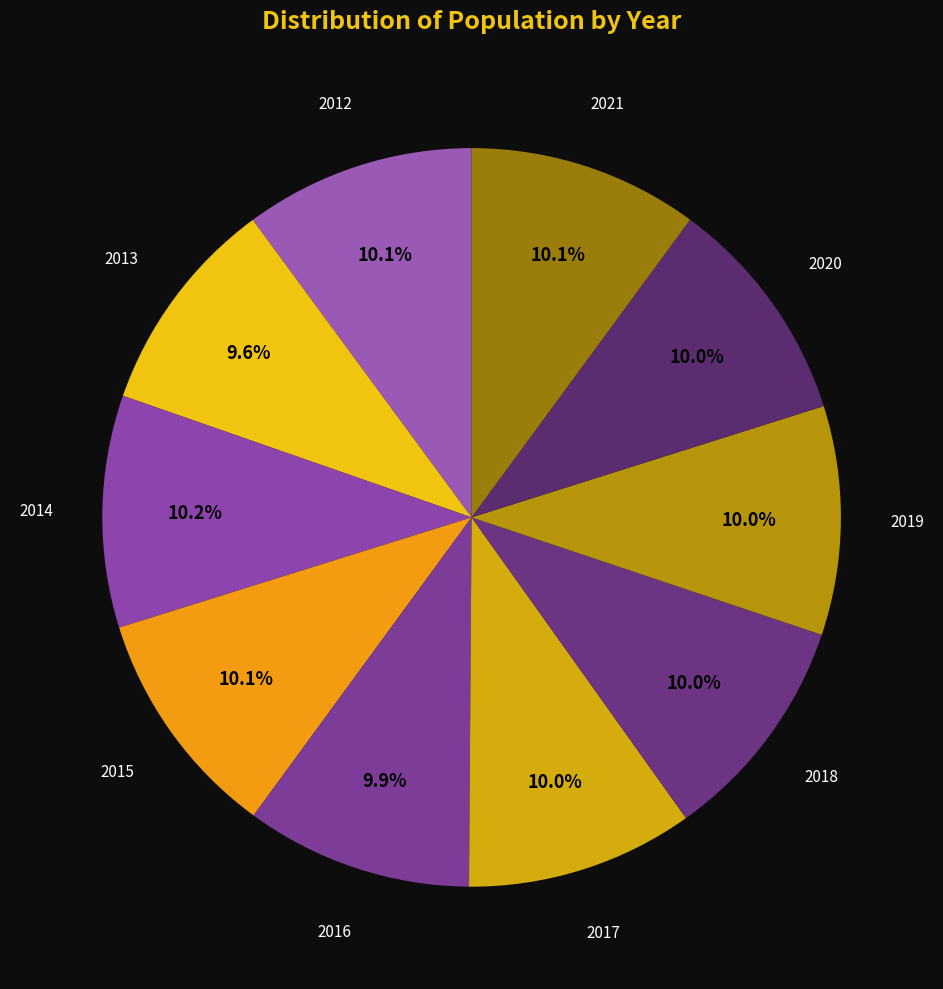

To the nearest percent, what is the average slice percentage?

10%